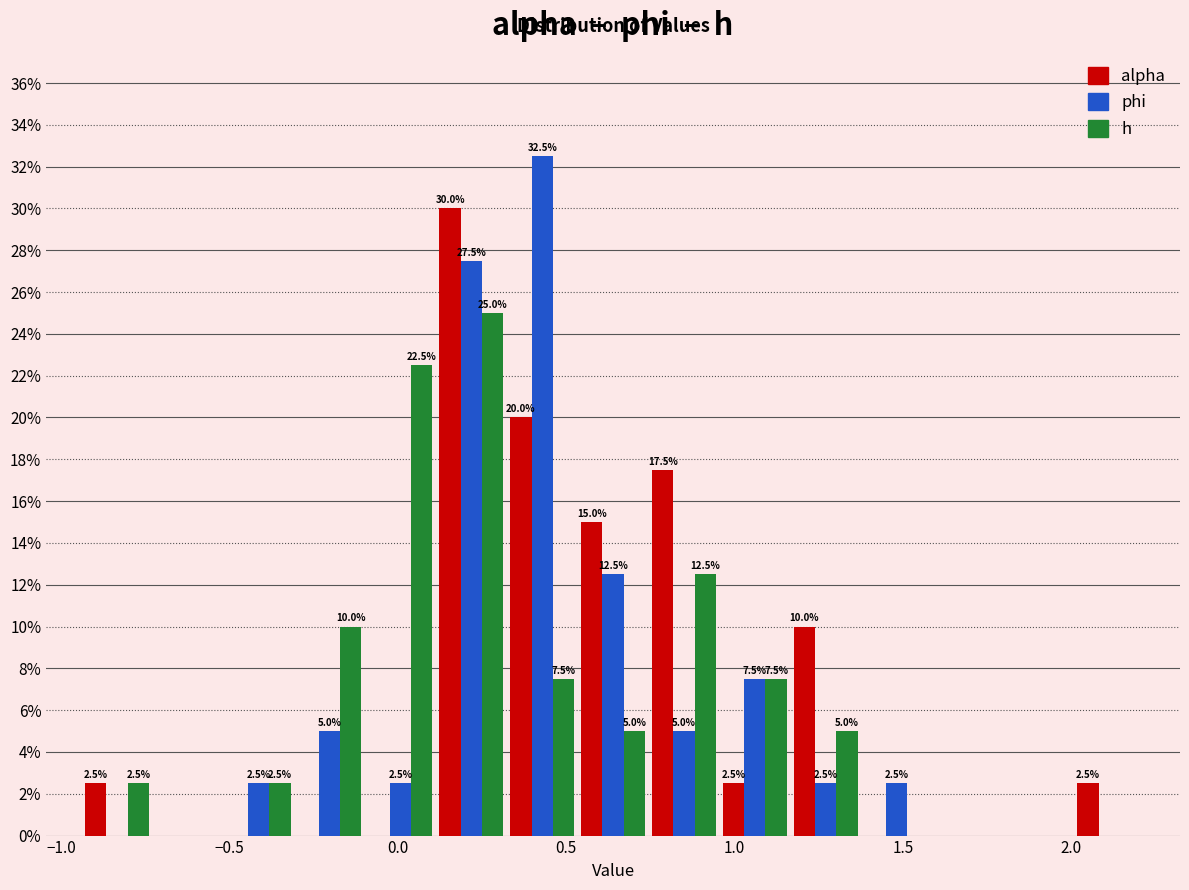

In the h series, which range on the x-axis has the tallest bar?

0.10 to 0.30